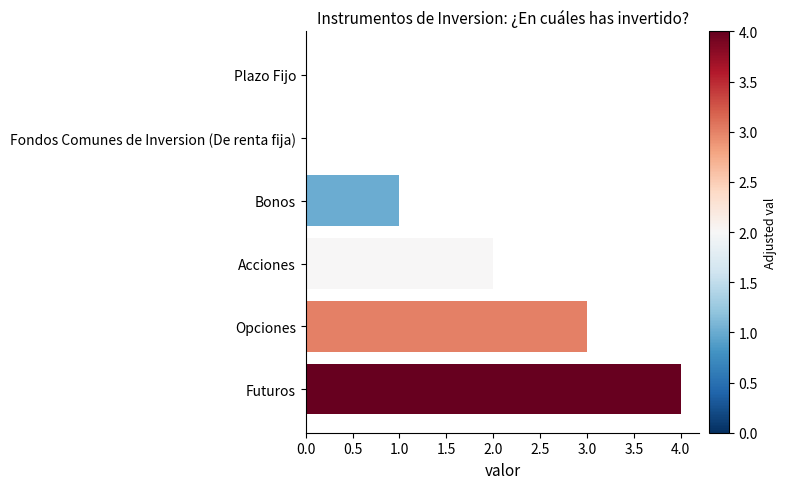

What is the sum of the values at Acciones and Futuros?

6